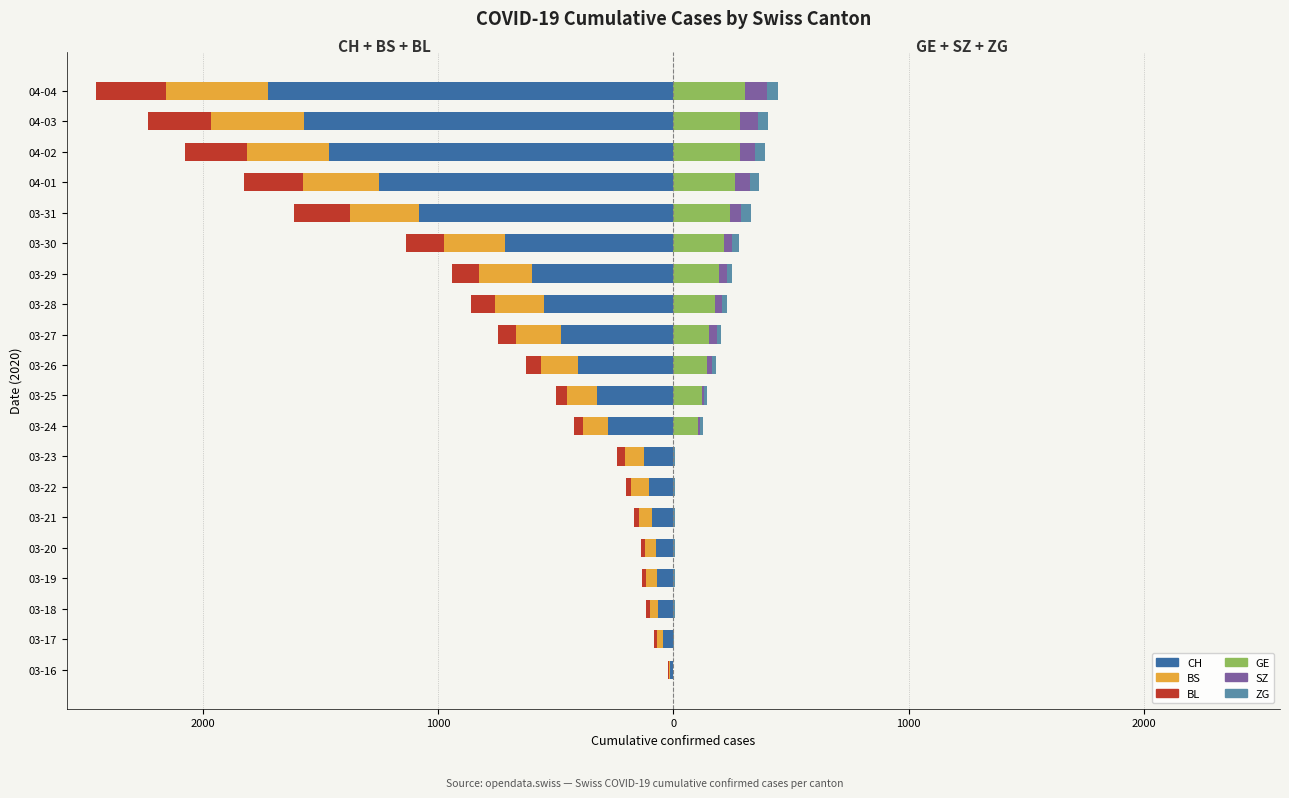

How many groups of bars are there?

20